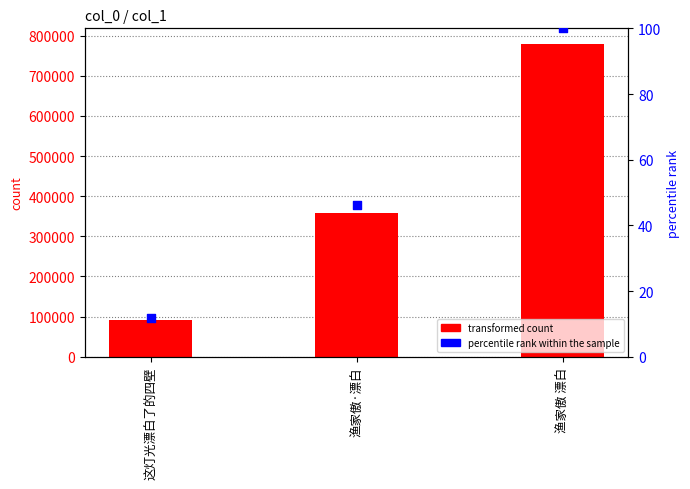

Which series contains the lowest Y value?

percentile rank within the sample